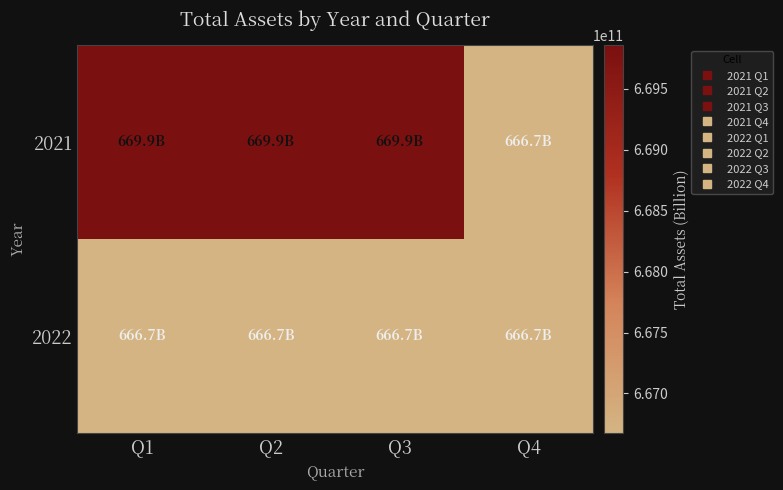

Reading left to right, what are all the values shown in this chart?

2021: Q1=669857423099	Q2=669857423099	Q3=669857423099	Q4=666675055637
2022: Q1=666675055637	Q2=666675055637	Q3=666675055637	Q4=666675055637